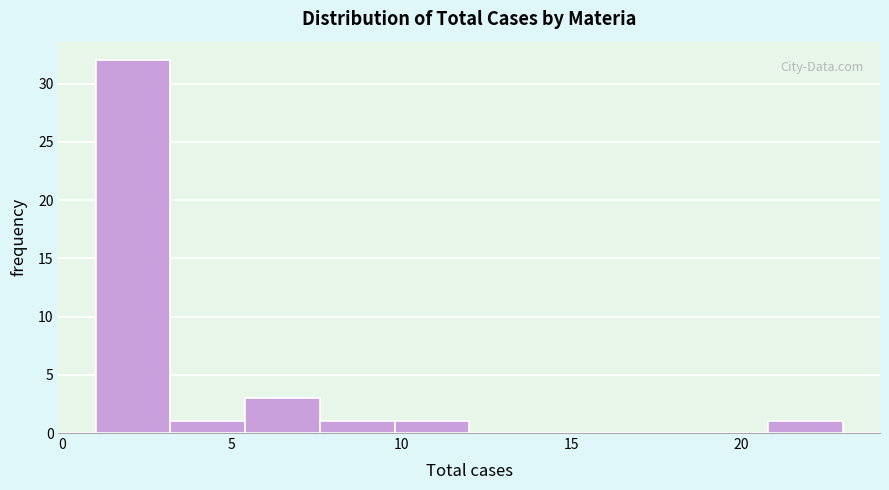

Reading left to right, transcribe this chart: for each bar, give the range it covers on the x-axis and its height. Neither the bar edges nor the heights are printed on the chart, so give them approximately, as read against the axes.

1.0 to 3.2: 32
3.2 to 5.4: 1
5.4 to 7.6: 3
7.6 to 9.8: 1
9.8 to 12.0: 1
12.0 to 14.2: 0
14.2 to 16.4: 0
16.4 to 18.6: 0
18.6 to 20.8: 0
20.8 to 23.0: 1